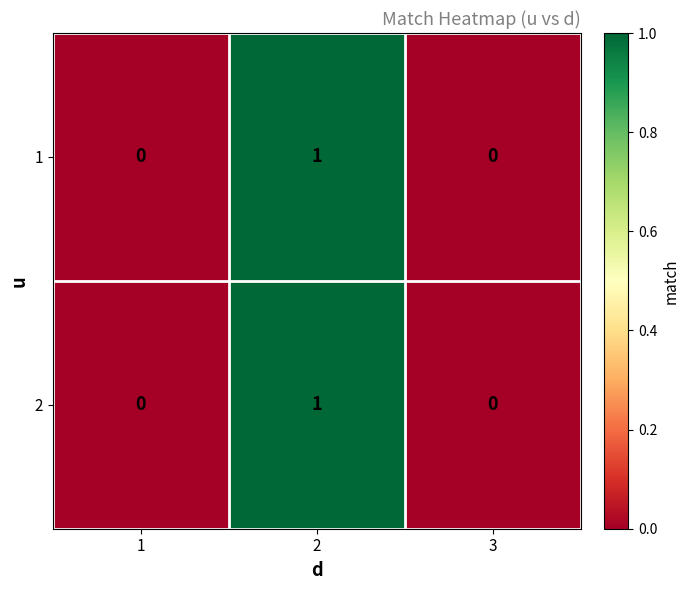

Is the value of 2 at 1 greater than the value of 1 at 2?

No